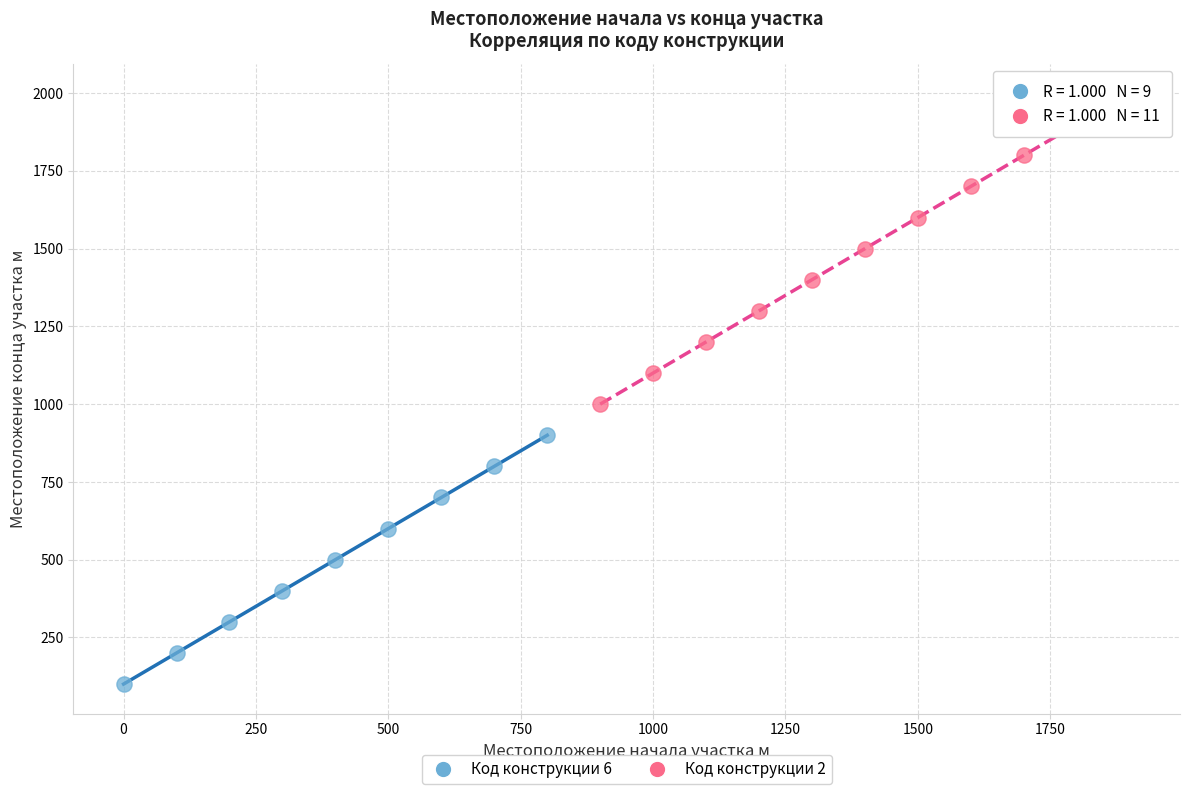

What are all the series names shown in the legend?

Код конструкции 6, Код конструкции 2